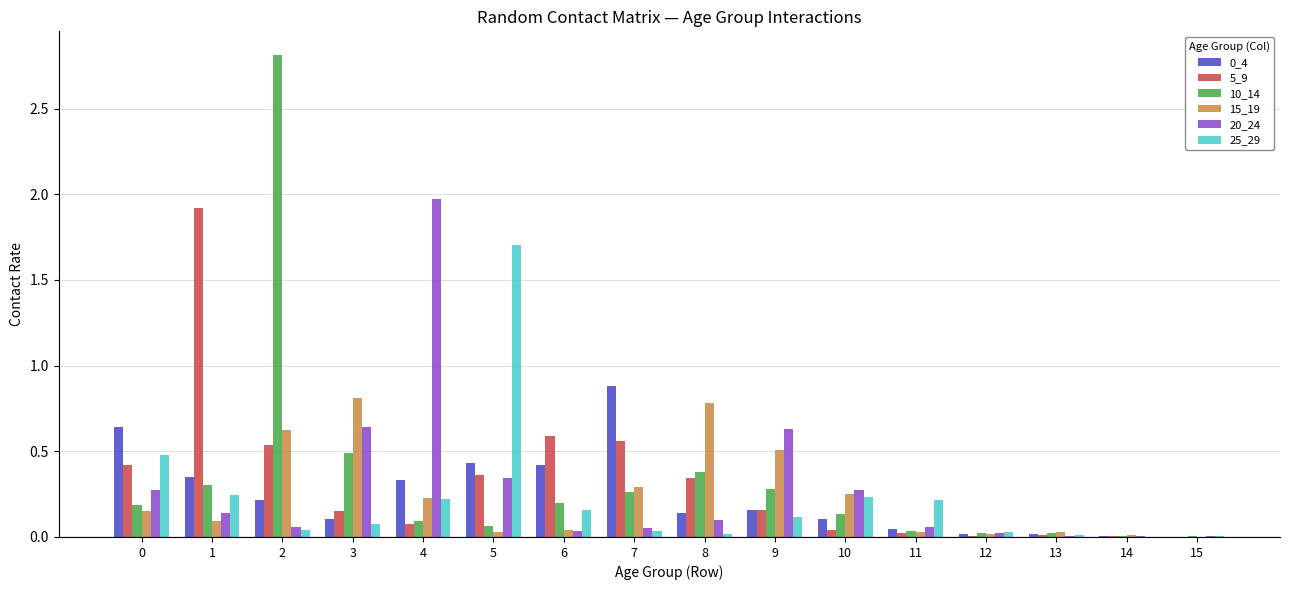

The value of 20_24 at 15 is 0.0. True or false?

True